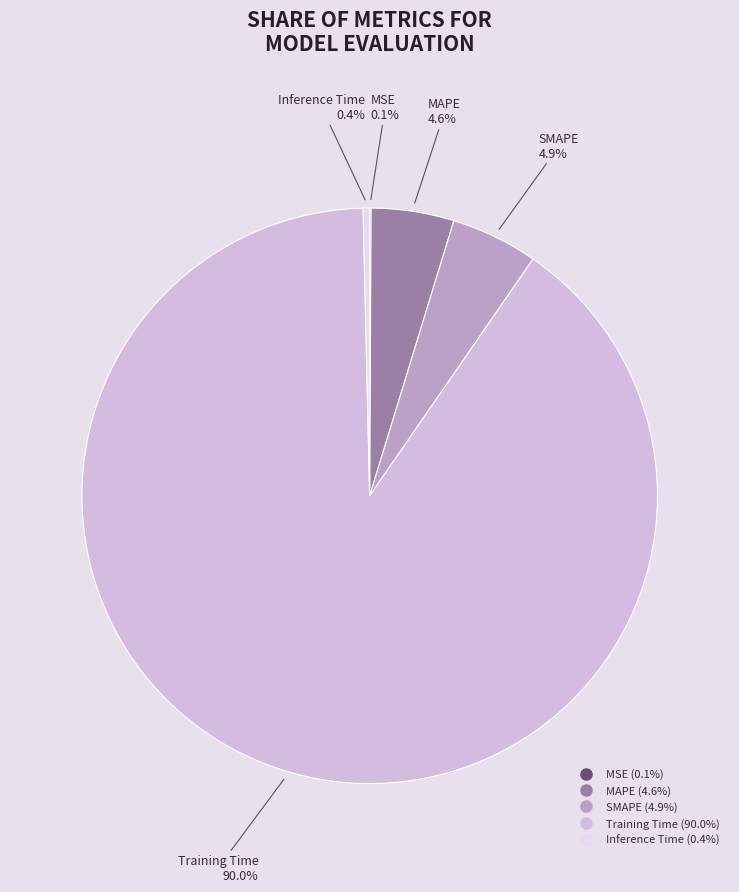

What percentage is the Training Time slice, to the nearest percent?

90%